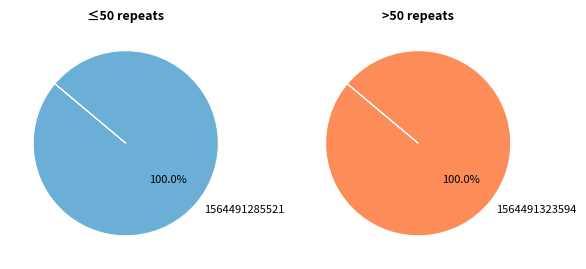

Which has a higher value, 1564491323594 or 1564491285521?

1564491323594